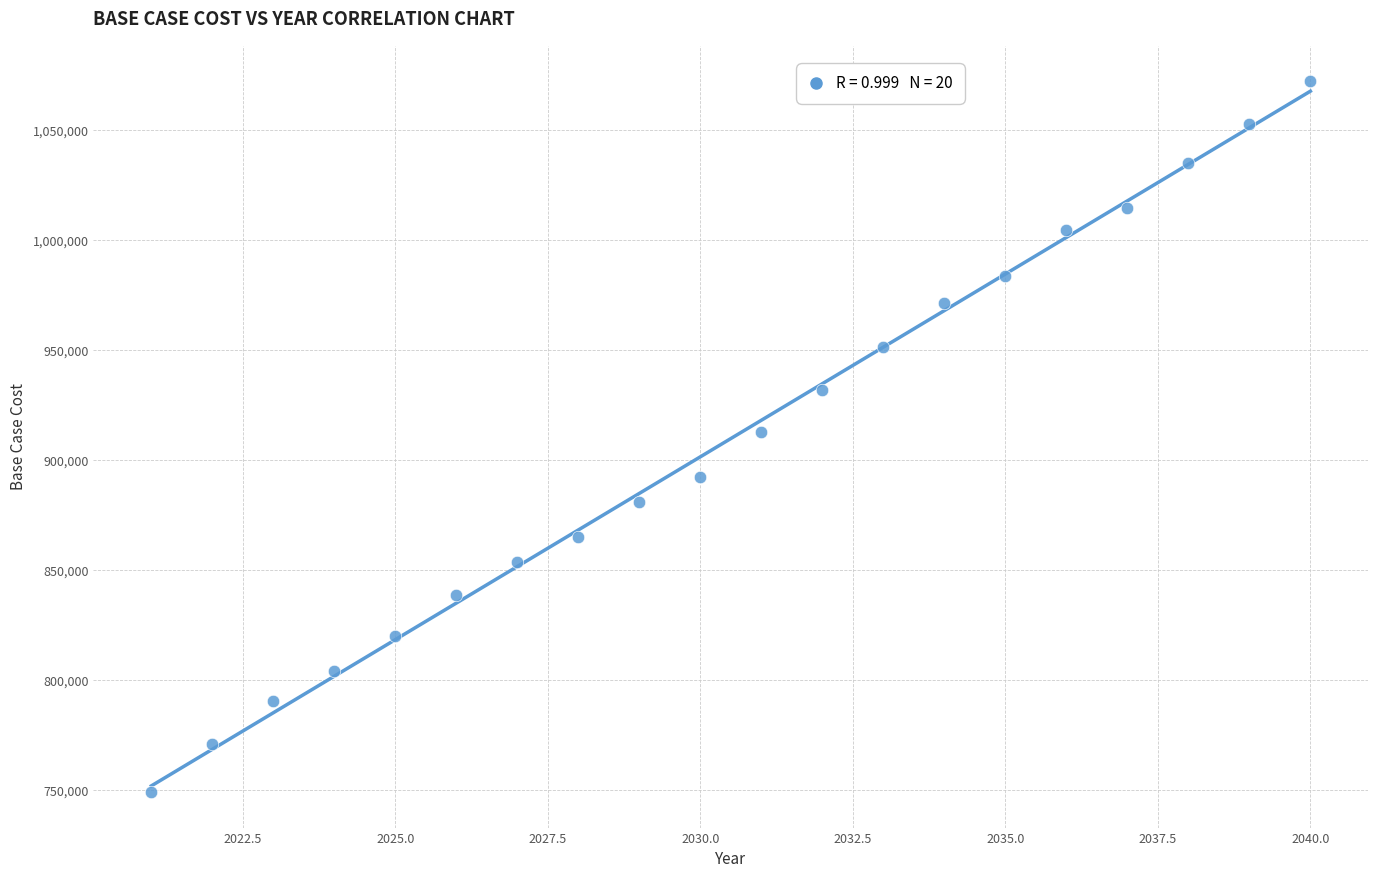

What is the range of Y values (max minus min)?

323282.2